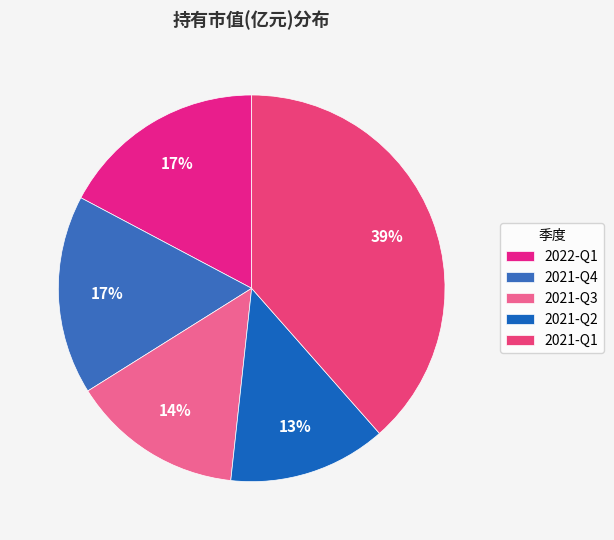

Rank the categories by value from lowest to highest.

2021-Q2, 2021-Q3, 2021-Q4, 2022-Q1, 2021-Q1